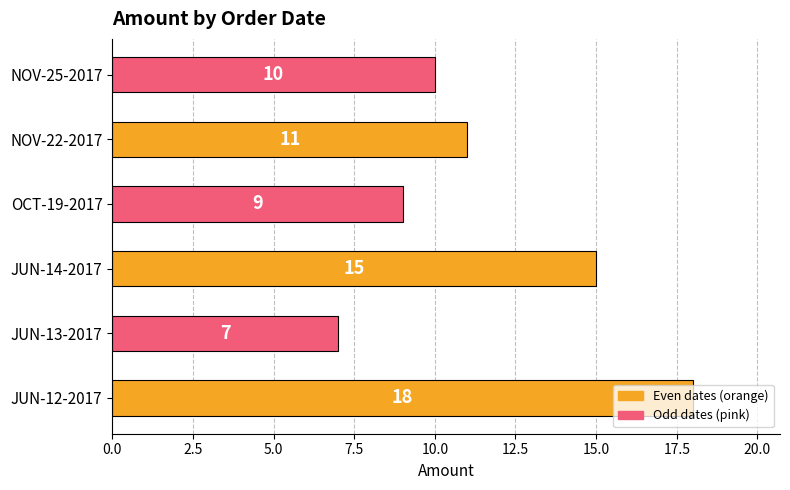

The chart shows a value of 28 at JUN-12-2017. True or false?

False